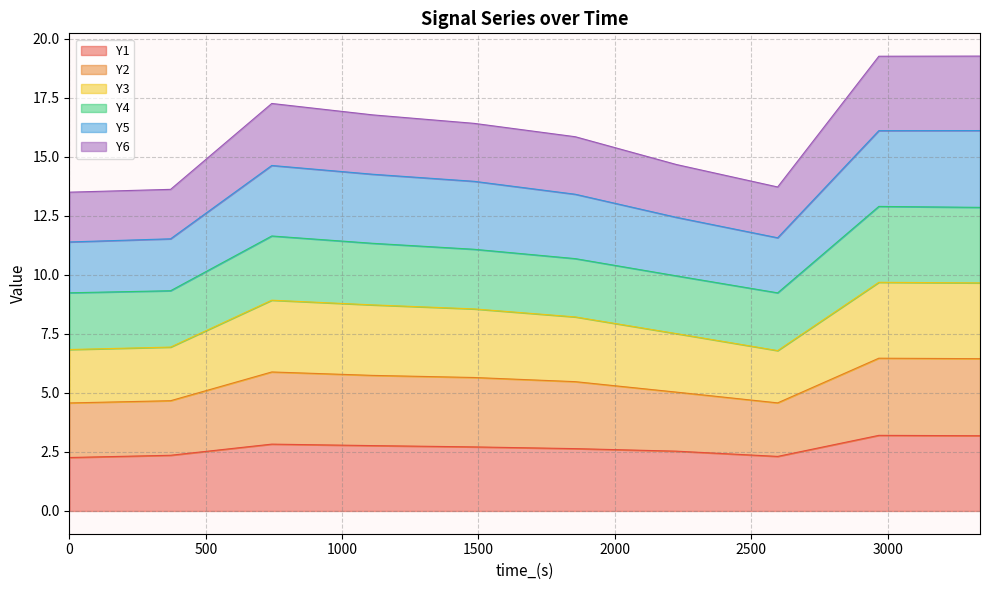

What is the minimum value for Y1?

2.3